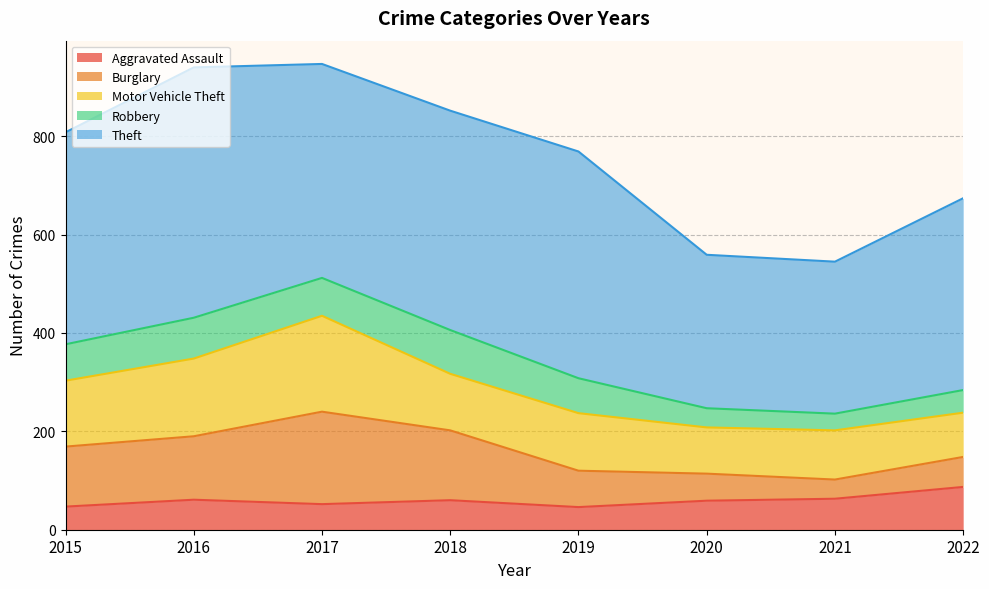

How many data points does each series have?

8